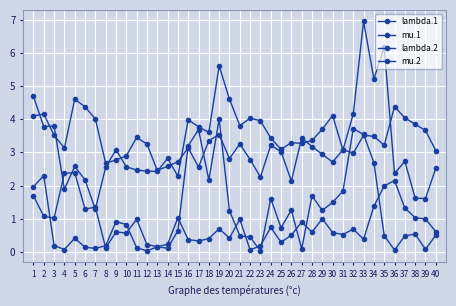

Reading left to right, list all the values displayed in this chart.

lambda.1: 1=4.1	2=4.2	3=3.5	4=3.1	5=4.6	6=4.4	7=4.0	8=2.7	9=2.8	10=2.9	11=3.4	12=3.3	13=2.5	14=2.6	15=2.7	16=3.1	17=2.6	18=3.4	19=3.5	20=2.8	21=3.3	22=2.8	23=2.3	24=3.2	25=3.0	26=2.1	27=3.4	28=3.2	29=2.9	30=2.7	31=3.1	32=3.0	33=3.5	34=3.5	35=3.2	36=4.4	37=4.0	38=3.8	39=3.7	40=3.1
mu.1: 1=1.7	2=1.1	3=1.0	4=2.4	5=2.4	6=1.3	7=1.3	8=0.1	9=0.6	10=0.6	11=1.0	12=0.2	13=0.2	14=0.2	15=1.0	16=0.4	17=0.3	18=0.4	19=0.7	20=0.4	21=1.0	22=0.1	23=0.2	24=0.7	25=0.3	26=0.5	27=0.9	28=0.6	29=1.0	30=0.6	31=0.5	32=0.7	33=0.4	34=1.4	35=2.0	36=2.2	37=1.3	38=1.0	39=1.0	40=0.6
lambda.2: 1=4.7	2=3.8	3=3.8	4=1.9	5=2.6	6=2.2	7=1.3	8=2.6	9=3.1	10=2.6	11=2.5	12=2.4	13=2.4	14=2.8	15=2.3	16=4.0	17=3.8	18=3.6	19=5.6	20=4.6	21=3.8	22=4.0	23=4.0	24=3.4	25=3.1	26=3.3	27=3.3	28=3.4	29=3.7	30=4.1	31=3.1	32=4.2	33=6.9	34=5.2	35=6.2	36=2.4	37=2.7	38=1.6	39=1.6	40=2.5
mu.2: 1=2.0	2=2.3	3=0.2	4=0.1	5=0.4	6=0.1	7=0.1	8=0.2	9=0.9	10=0.8	11=0.1	12=0.0	13=0.2	14=0.1	15=0.6	16=3.2	17=3.7	18=2.2	19=4.0	20=1.2	21=0.5	22=0.4	23=0.0	24=1.6	25=0.7	26=1.3	27=0.1	28=1.7	29=1.3	30=1.5	31=1.8	32=3.7	33=3.5	34=2.7	35=0.5	36=0.1	37=0.5	38=0.5	39=0.1	40=0.5